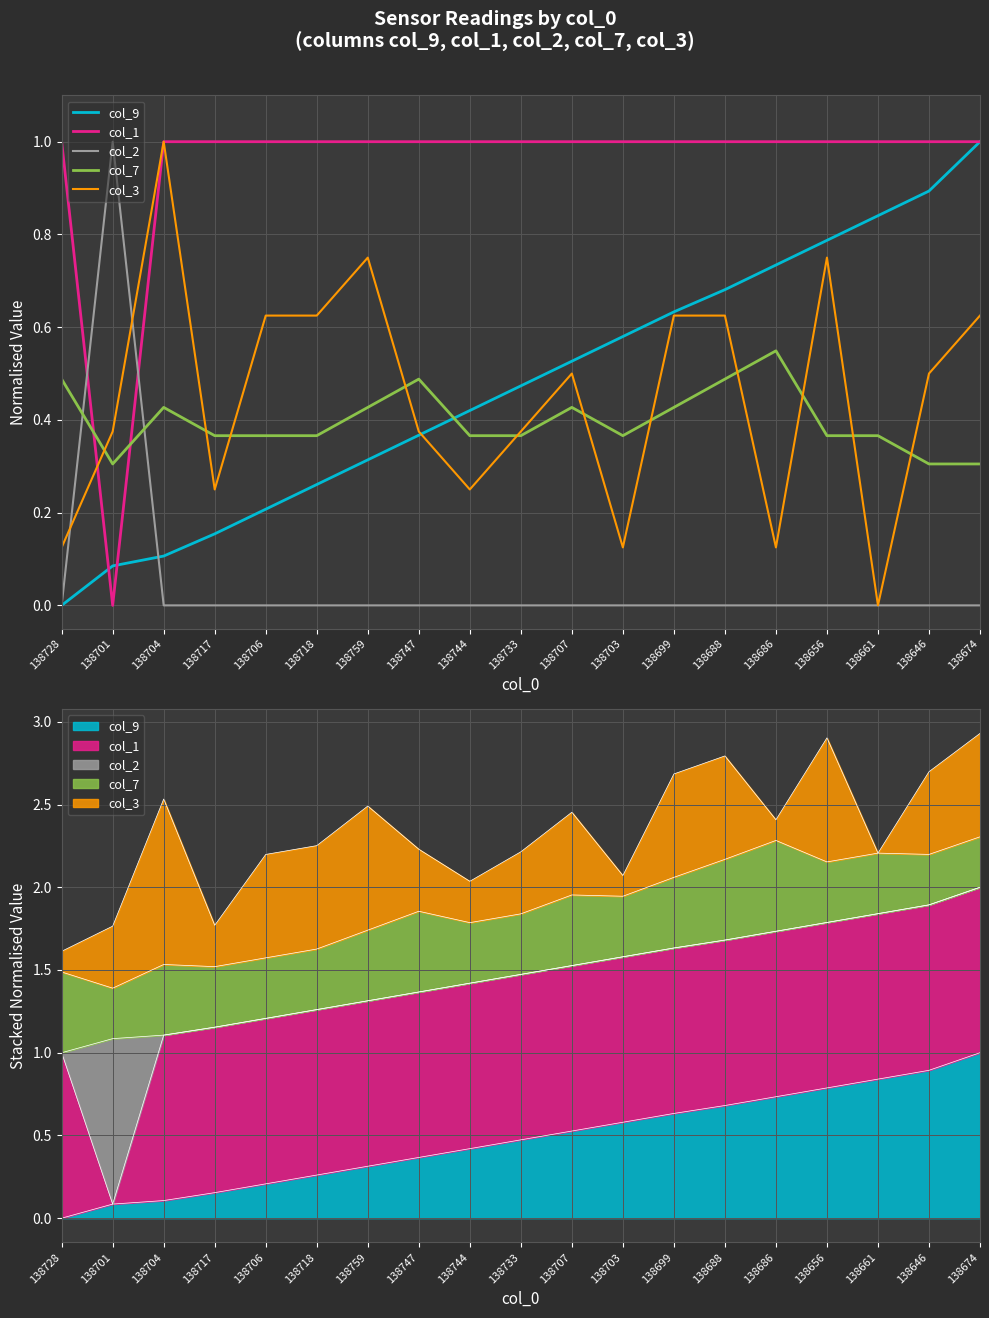

Which series changed the most between 138728 and 138706?

col_3